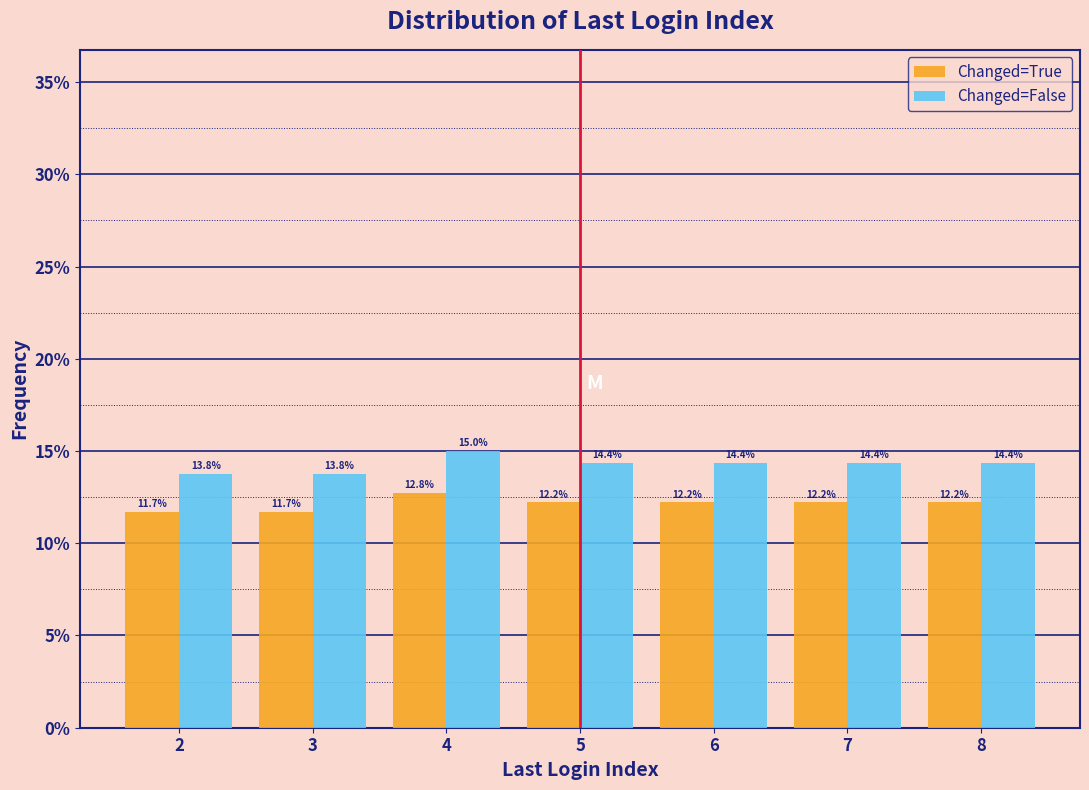

Reading left to right, what are all the values shown in this chart?

Changed=True: 11.7	11.7	12.8	12.2	12.2	12.2	12.2
Changed=False: 13.8	13.8	15.0	14.4	14.4	14.4	14.4